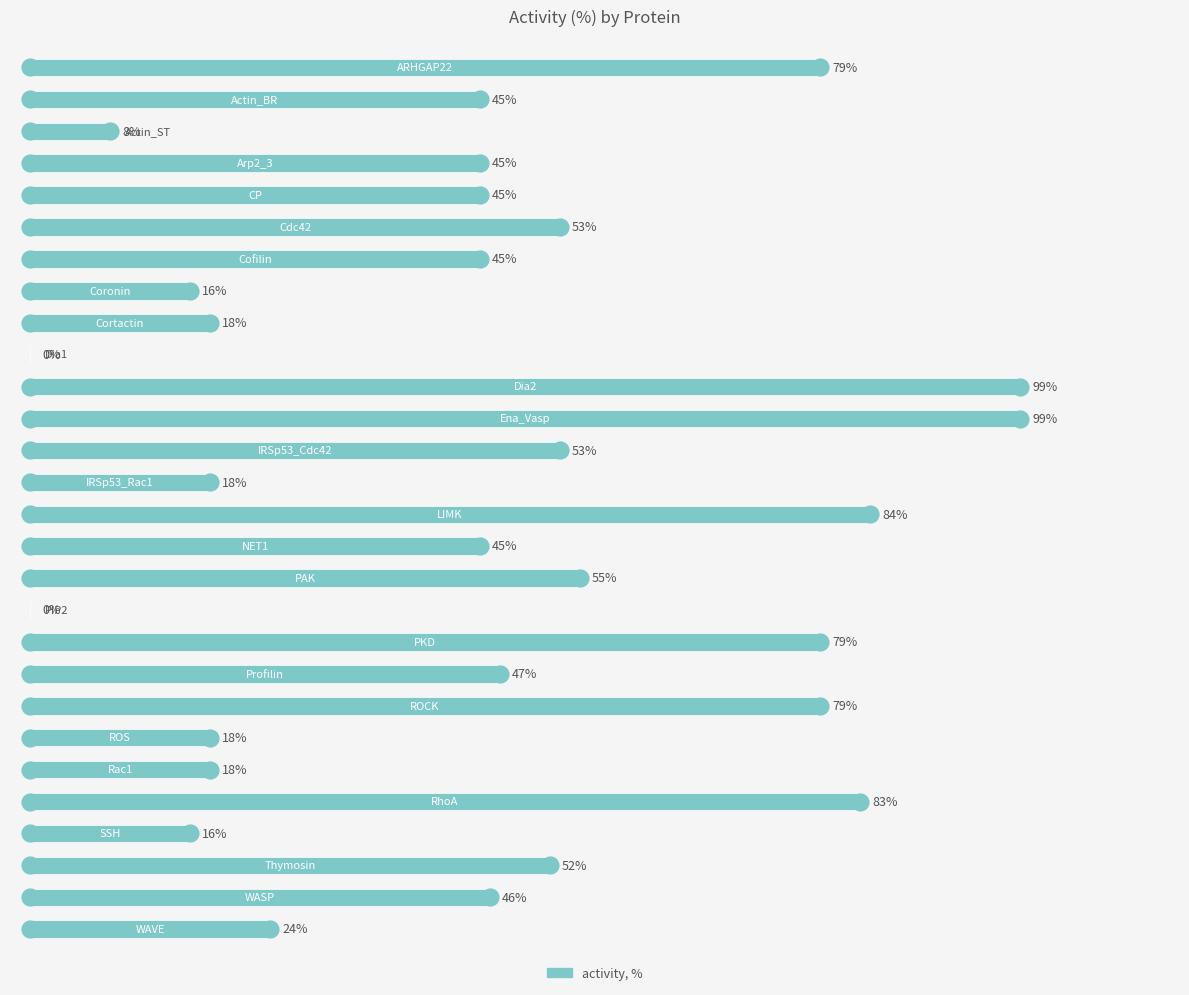

What is the maximum value shown in the chart?

99